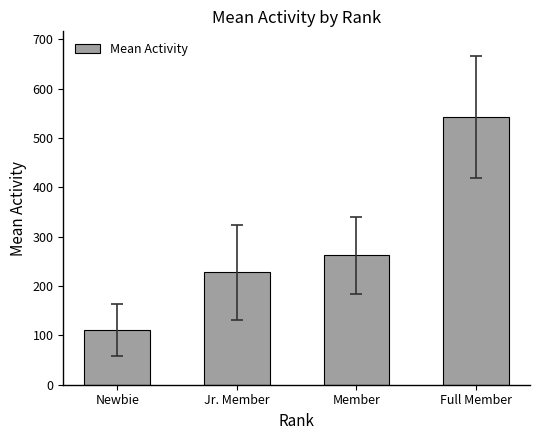

List the labels in order of value, smallest first.

Newbie, Jr. Member, Member, Full Member